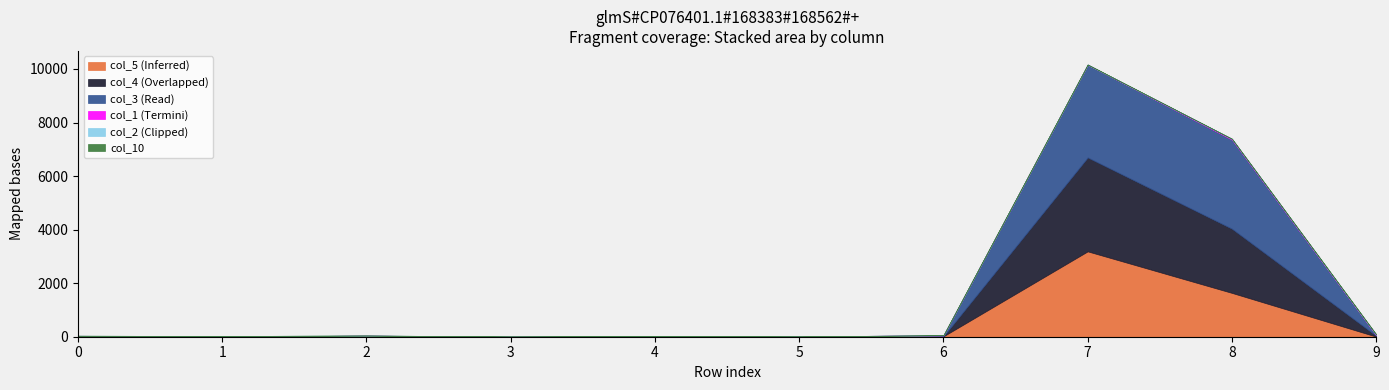

What is the average value of the col_3 series?

686